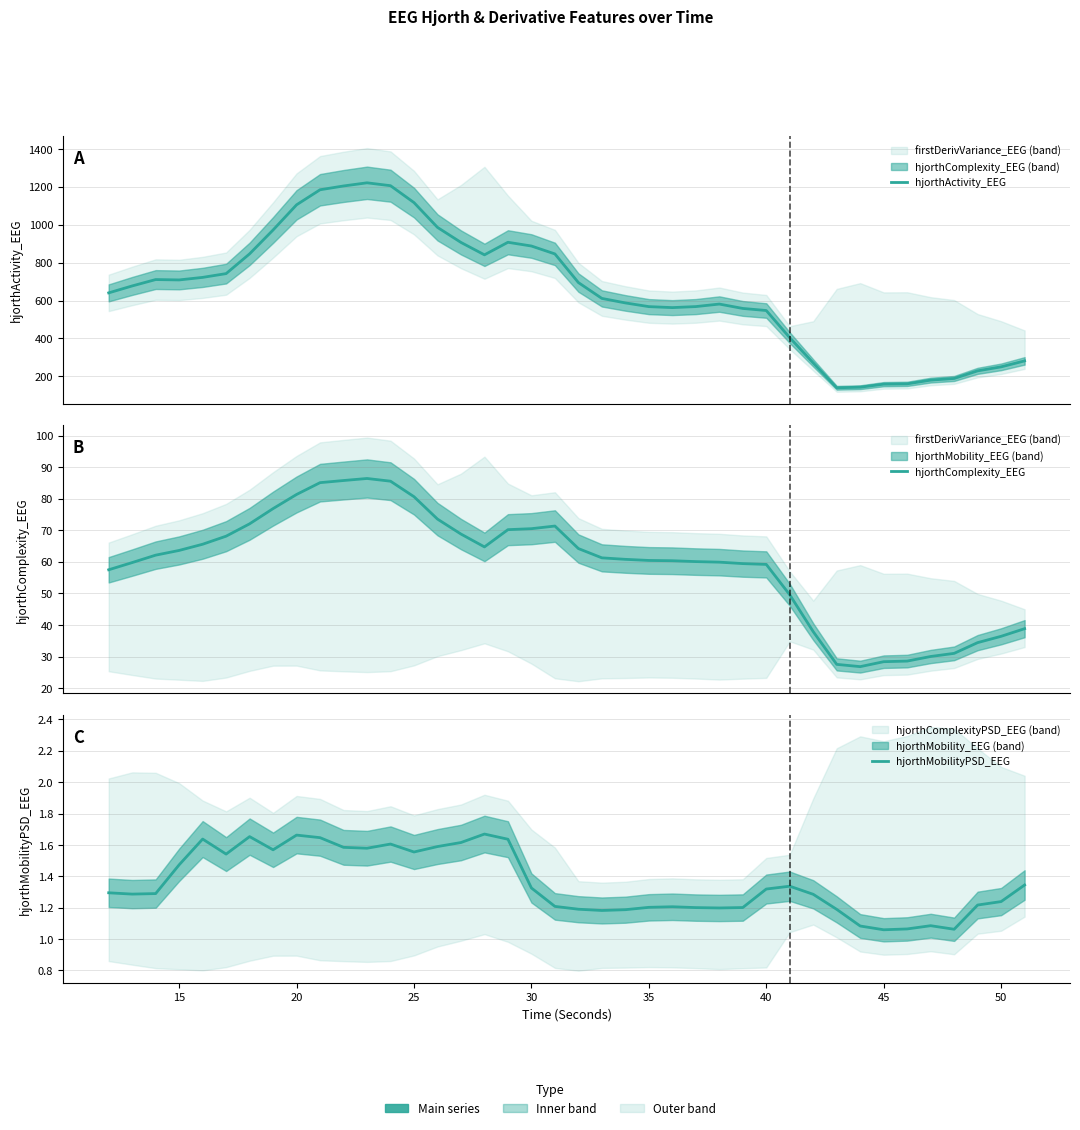

Which series has the largest total across all categories?

hjorthActivity_EEG